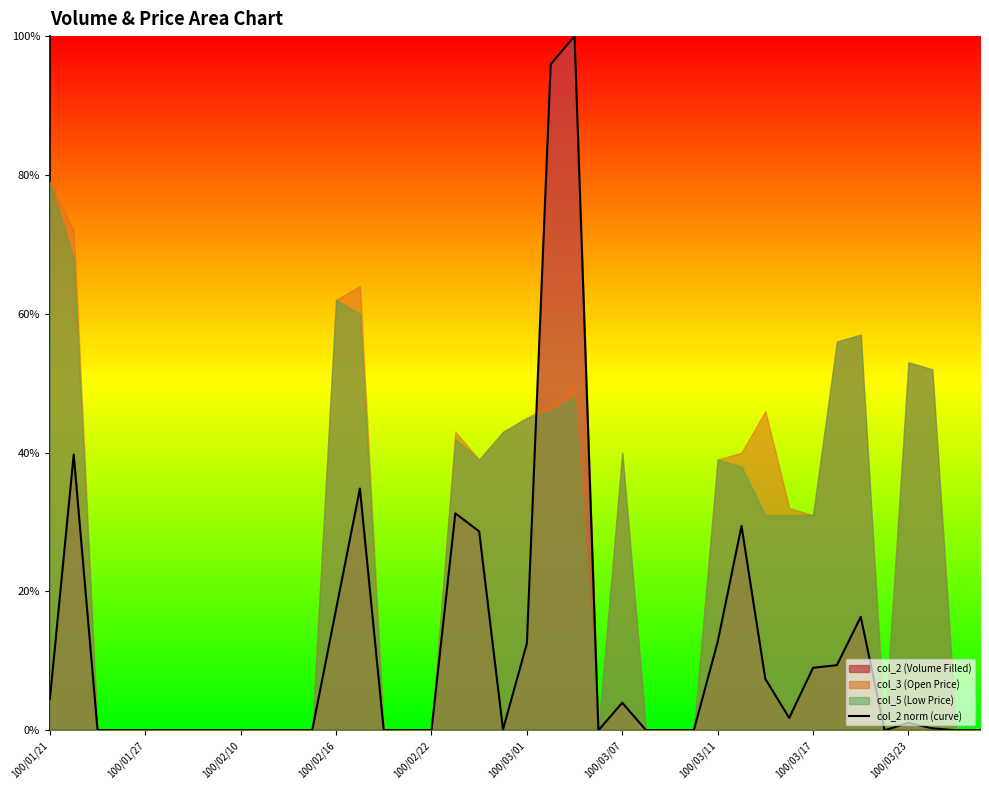

At which category does the data reach its first local valley?

19